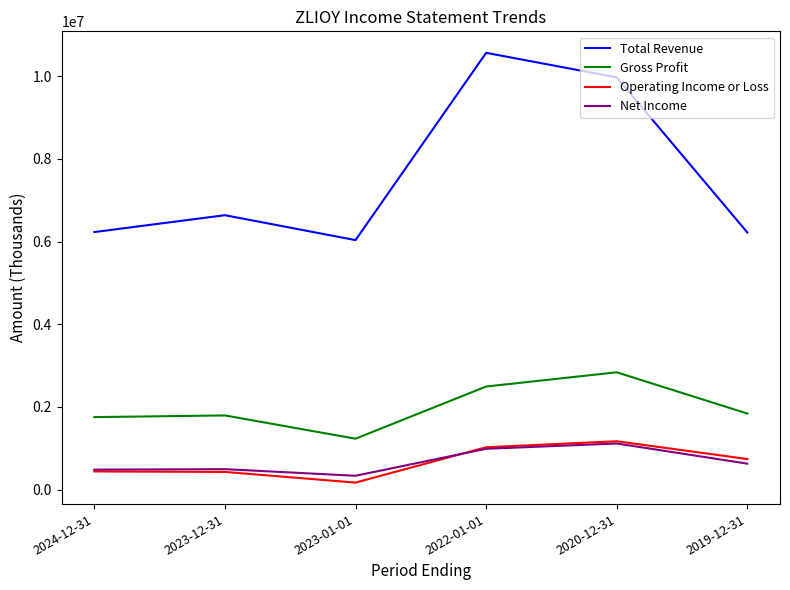

Which series changed the most between 2024-12-31 and 2020-12-31?

Total Revenue